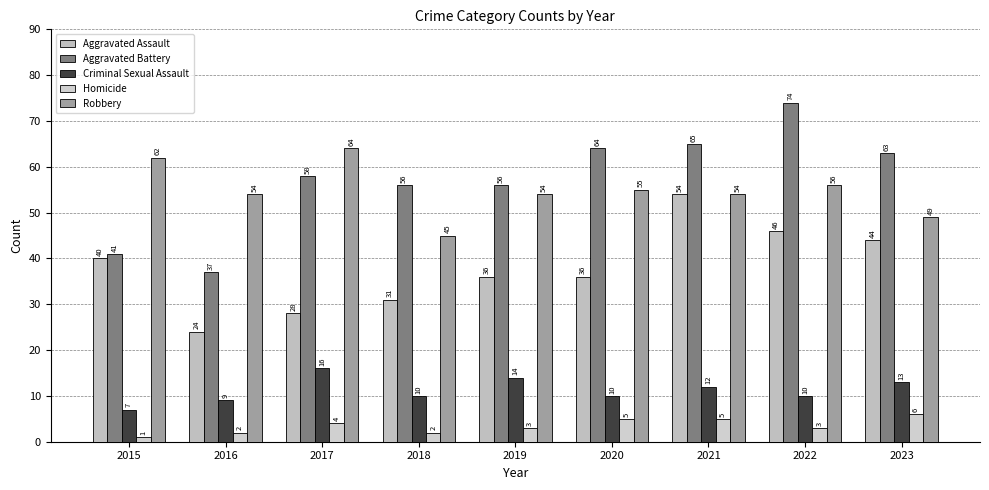

What is the value of the Homicide bar at the 4th from the left?

2